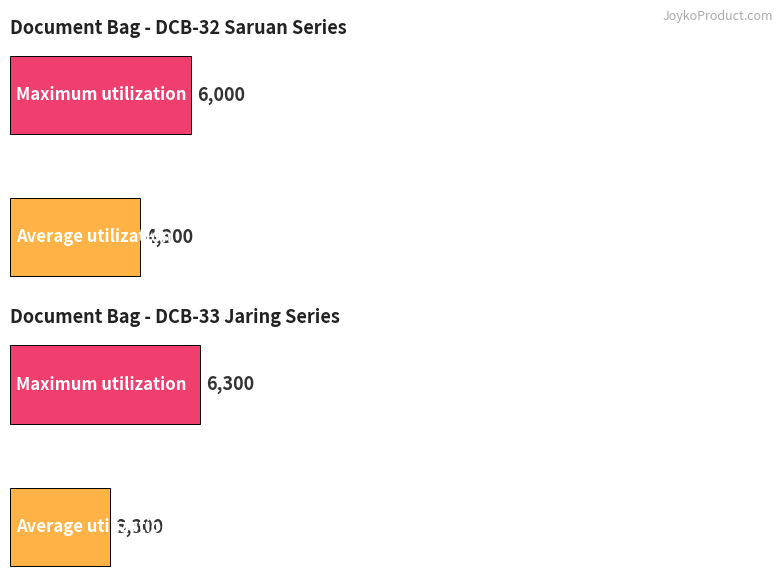

List the series in order of their peak value, highest first.

Maximum utilization, Average utilization